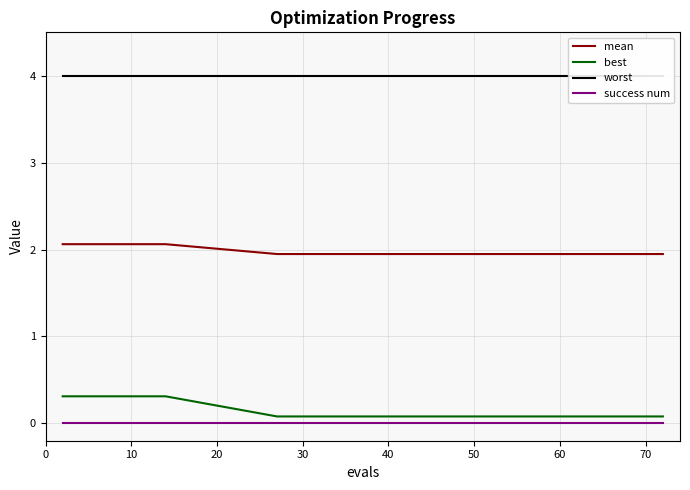

The value of mean at 30 is 0.8. True or false?

False